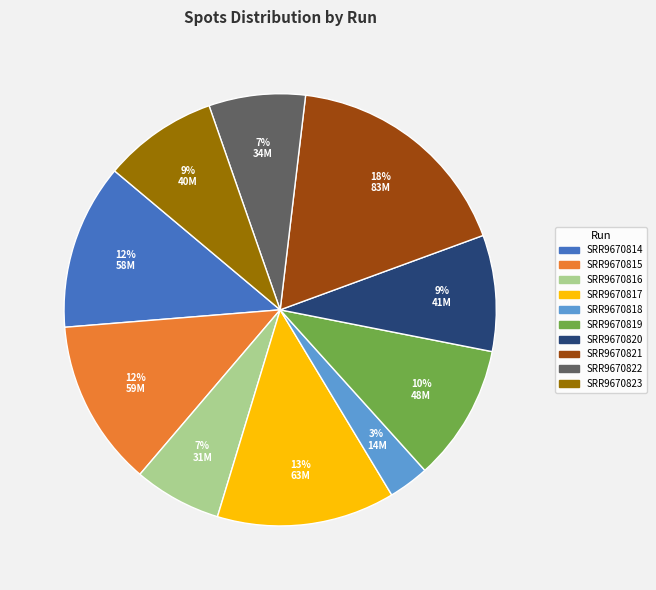

Which category has the smallest portion of the pie?

SRR9670818